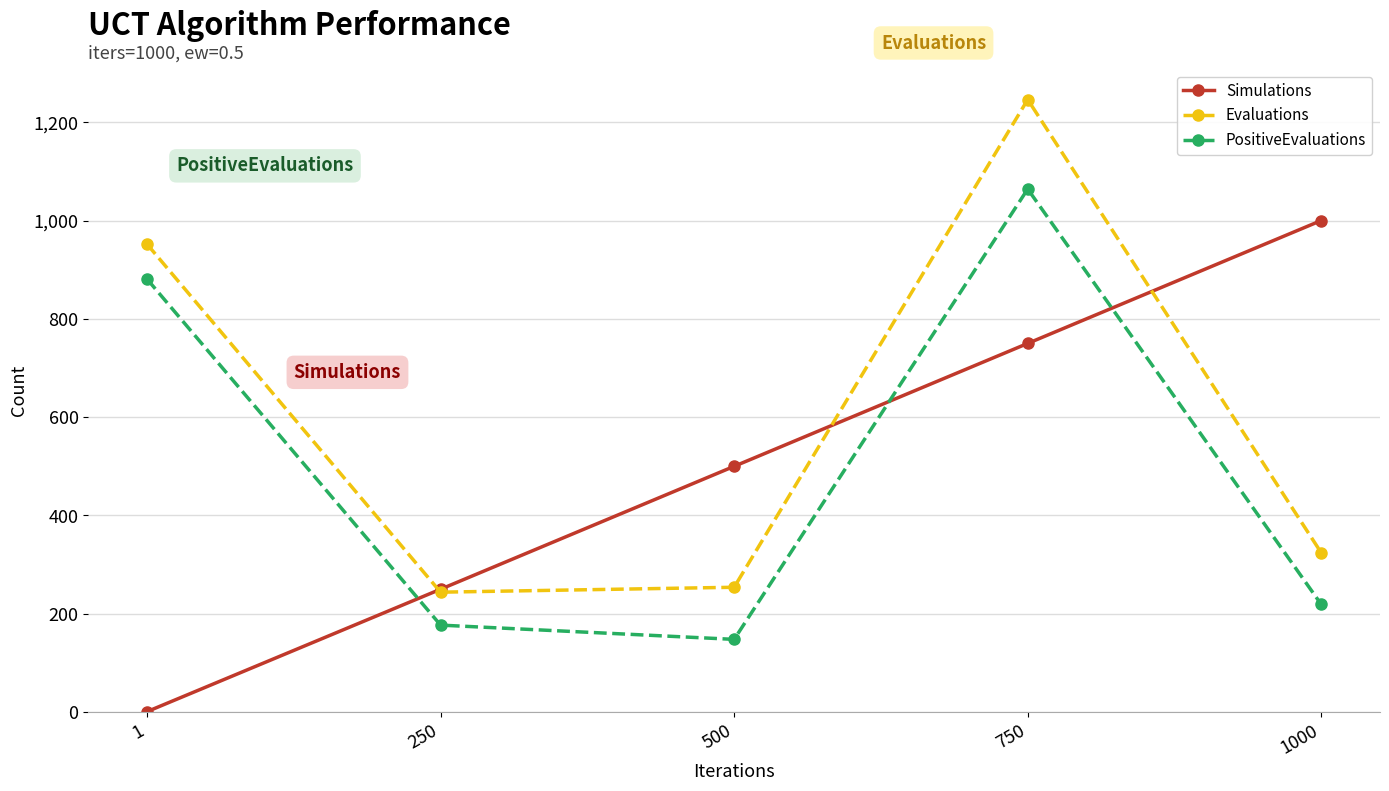

True or false: Simulations has more than 0 points higher than both neighbors.

False